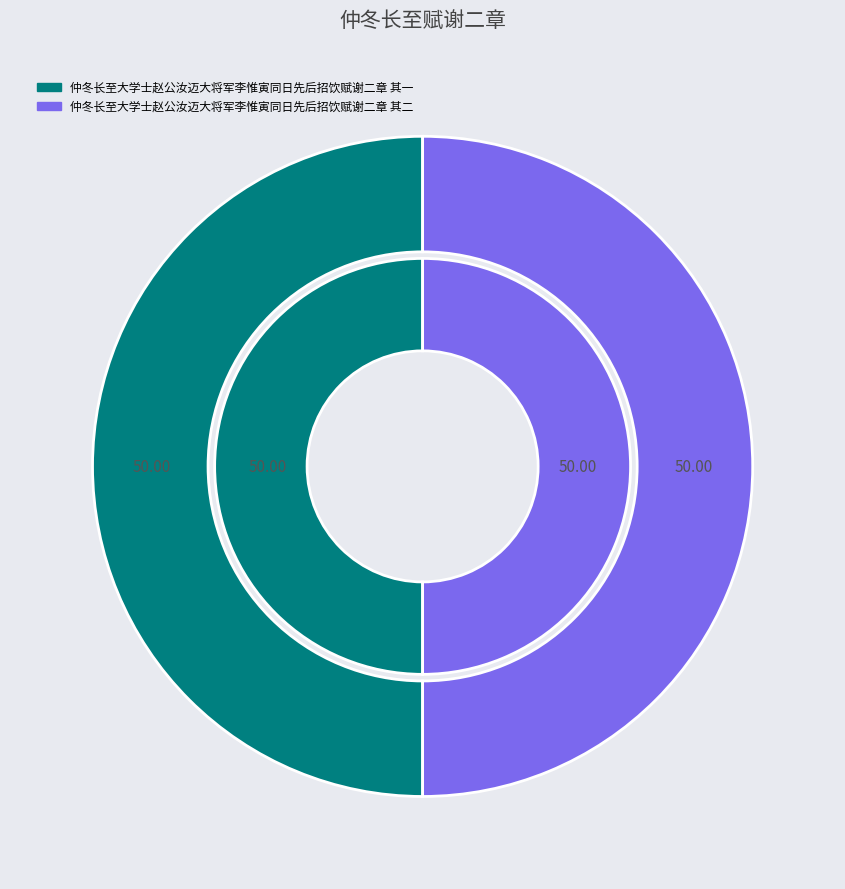

Is it true that 仲冬长至大学士赵公汝迈大将军李惟寅同日先后招饮赋谢二章 其二 is 64% of the pie?

False